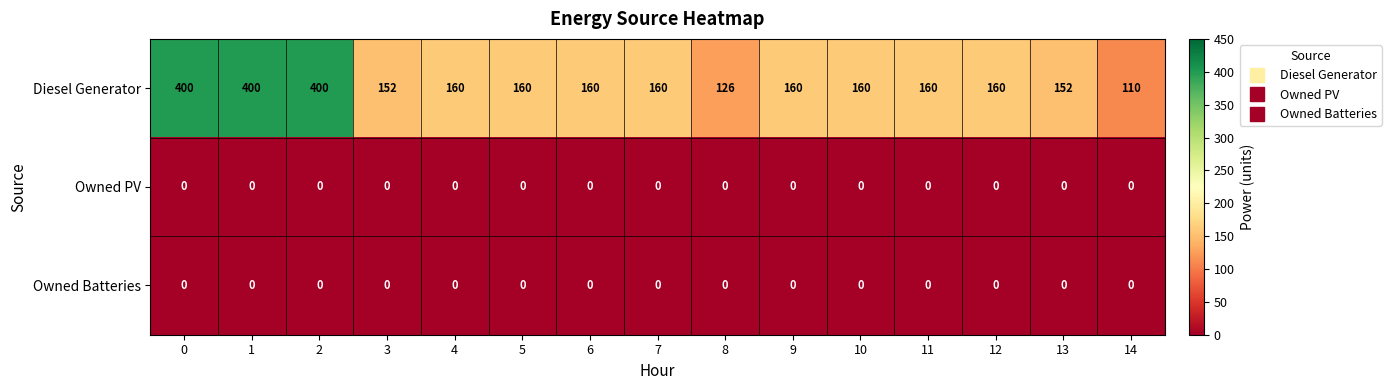

The value of Diesel Generator at 4 is 160. True or false?

True